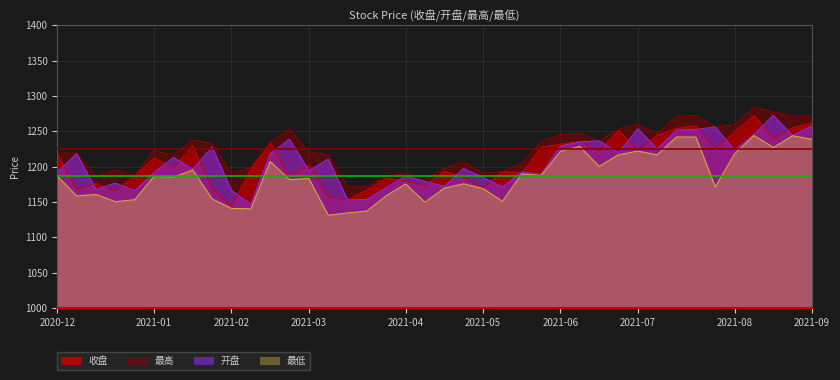

How many values in the 最高 series are below 1222?

20